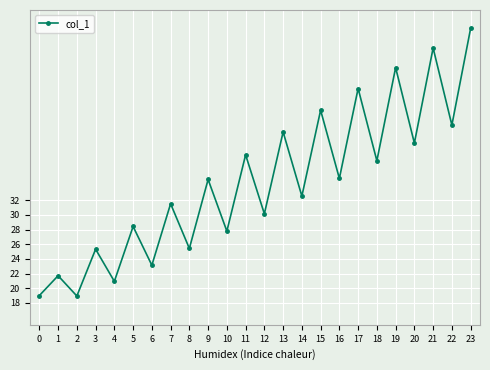

The value at 4 is 31.2. True or false?

False